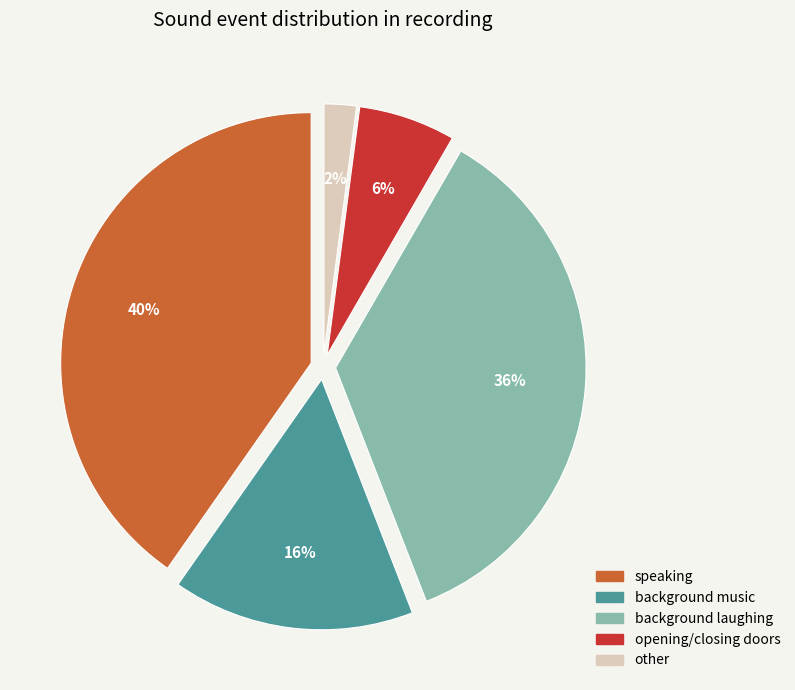

How many segments does this pie chart have?

5